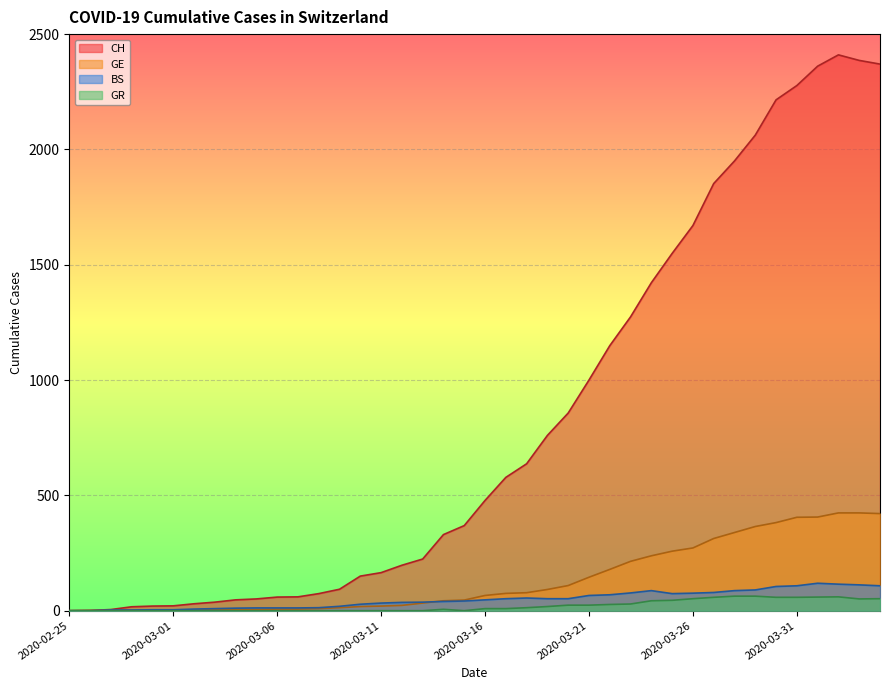

How many lines are shown in the chart?

4